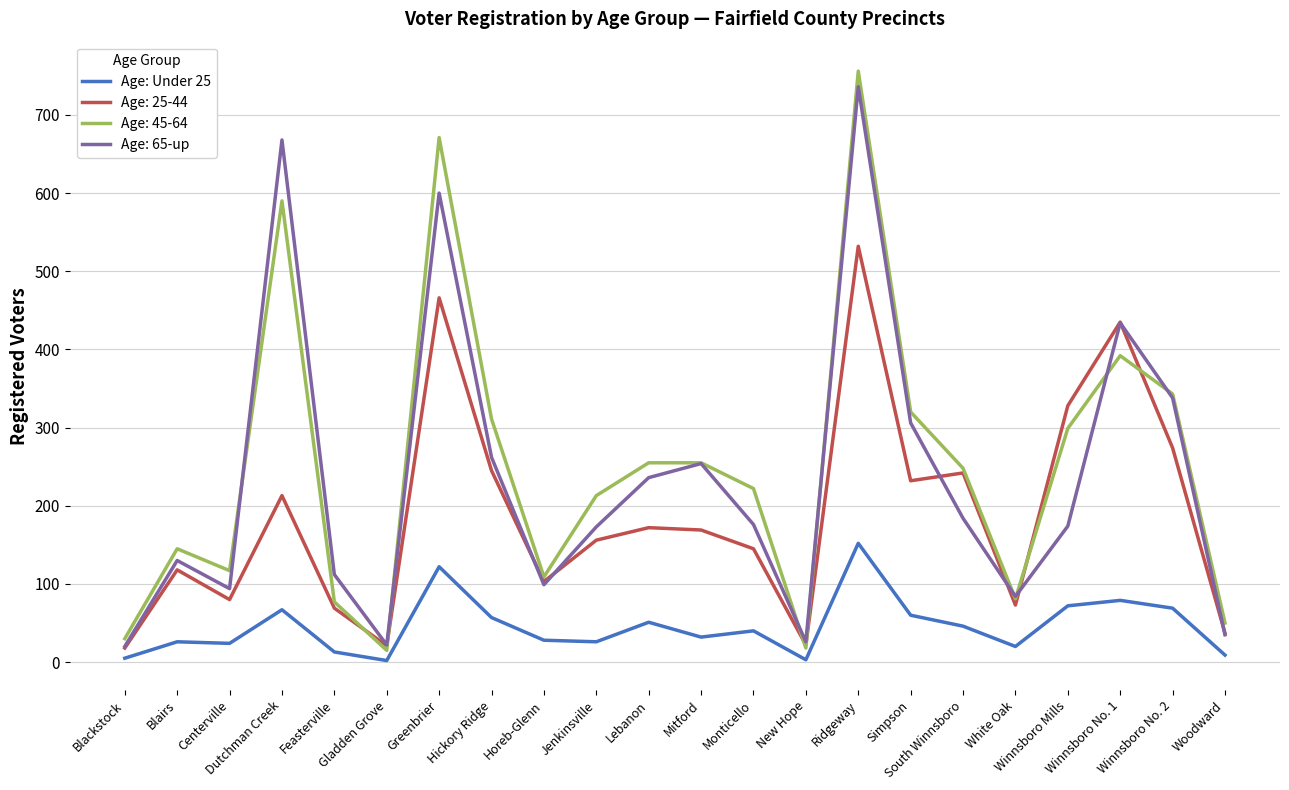

What are all the series names shown in the legend?

Age: Under 25, Age: 25-44, Age: 45-64, Age: 65-up